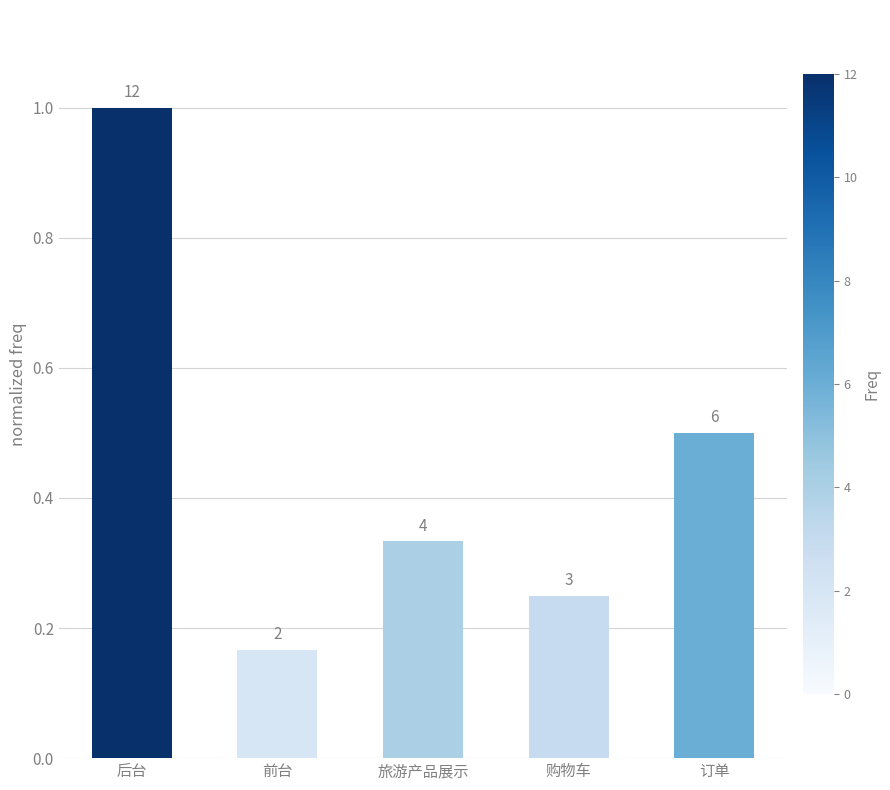

The value at 后台 is 1.8. True or false?

False